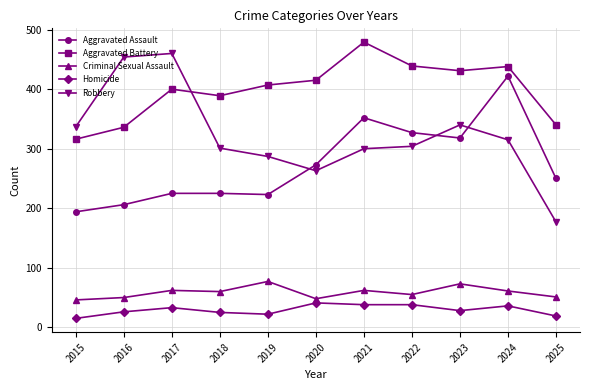

What is the value of the Aggravated Battery point at the 7th from the left?

479